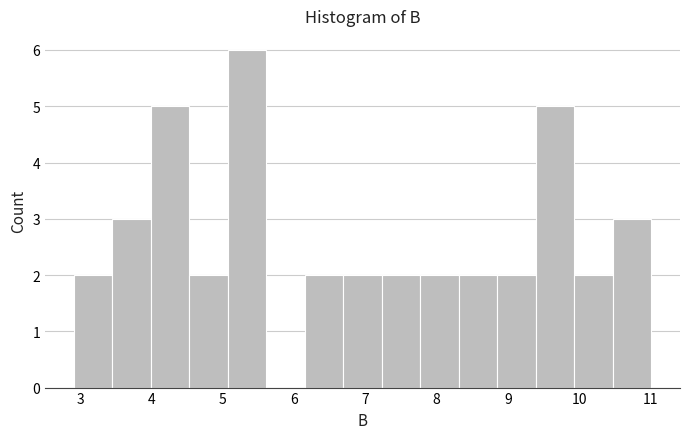

Reading left to right, transcribe this chart: for each bar, give the range it covers on the x-axis and its height. Neither the bar edges nor the heights are printed on the chart, so give them approximately, as read against the axes.

2.91 to 3.45: 2
3.45 to 3.99: 3
3.99 to 4.53: 5
4.53 to 5.07: 2
5.07 to 5.61: 6
5.61 to 6.15: 0
6.15 to 6.69: 2
6.69 to 7.23: 2
7.23 to 7.77: 2
7.77 to 8.31: 2
8.31 to 8.85: 2
8.85 to 9.39: 2
9.39 to 9.93: 5
9.93 to 10.47: 2
10.47 to 11.01: 3